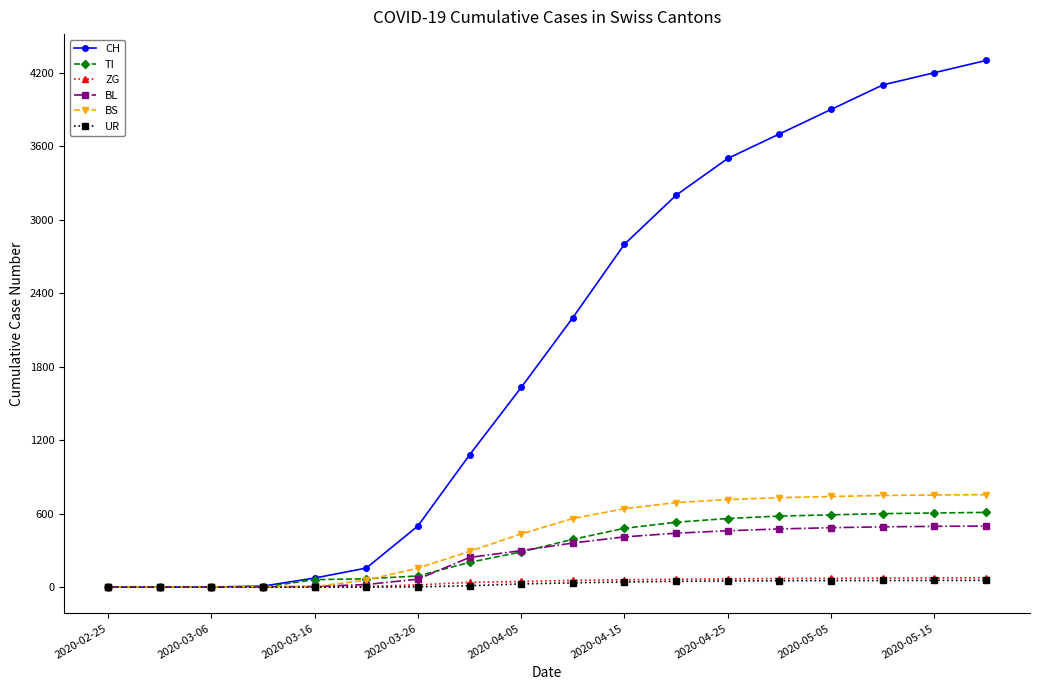

Which series has the largest total across all categories?

CH